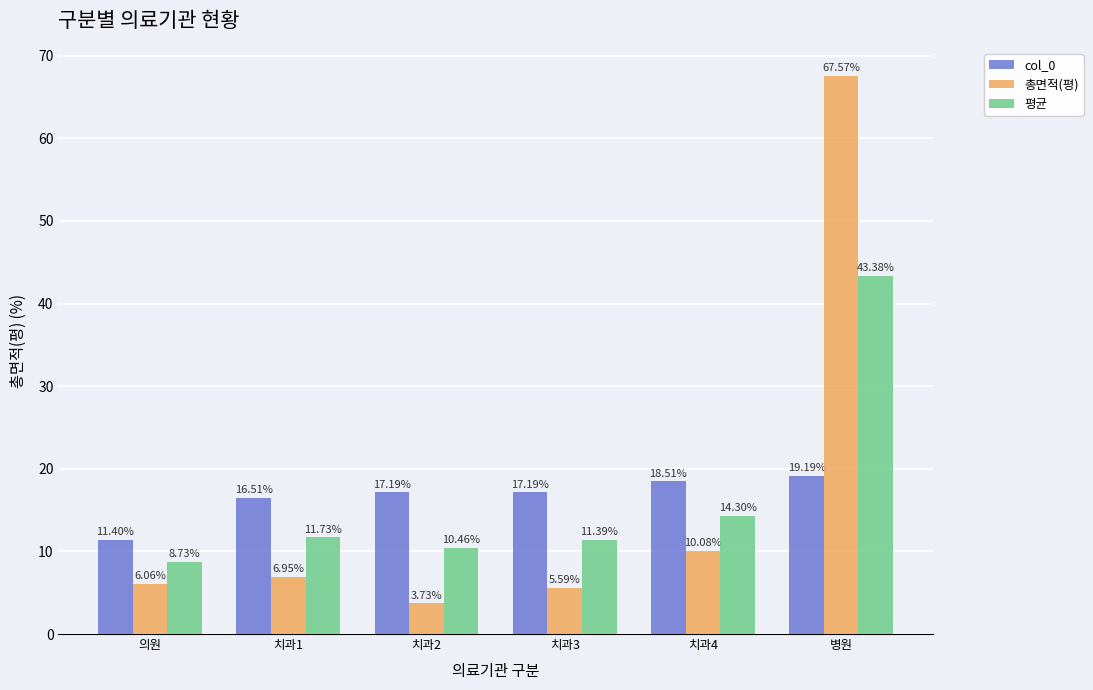

What position from the left is 병원?

6